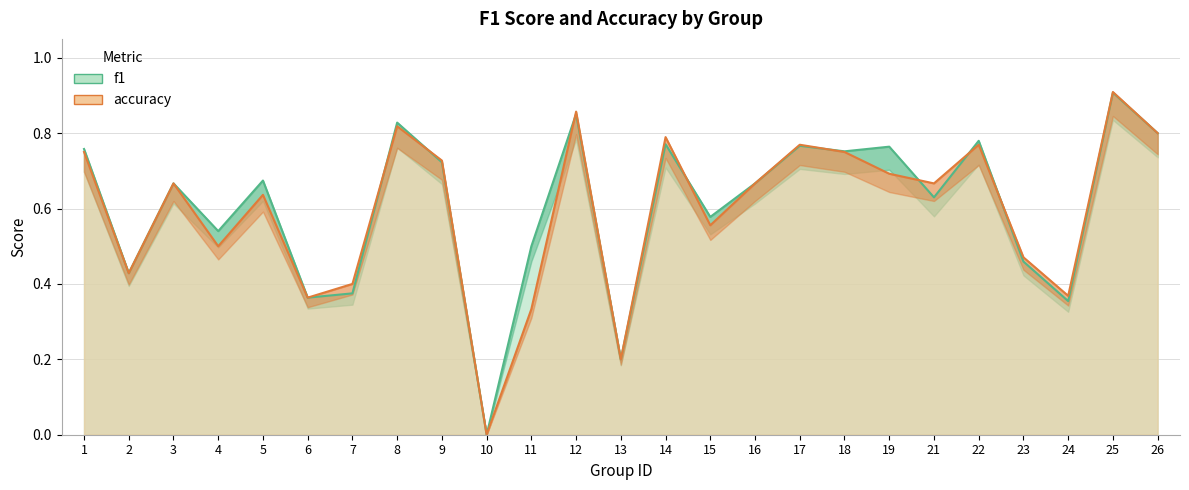

The value of f1 at 15 is 0.2. True or false?

False